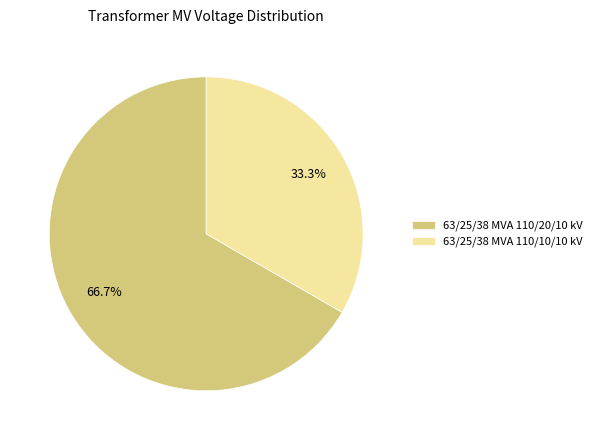

Is the sum of 63/25/38 MVA 110/20/10 kV and 63/25/38 MVA 110/10/10 kV greater than half?

Yes